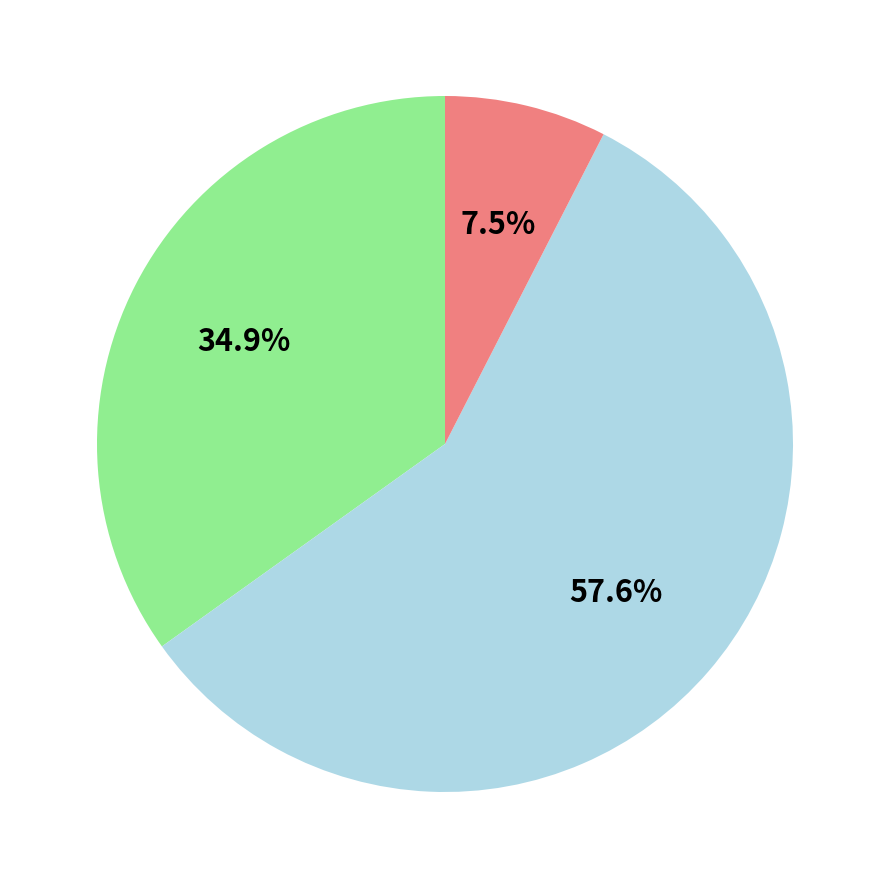

How many slices are in this pie chart?

3